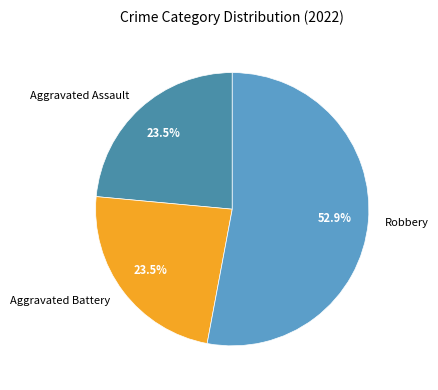

How many segments does this pie chart have?

3